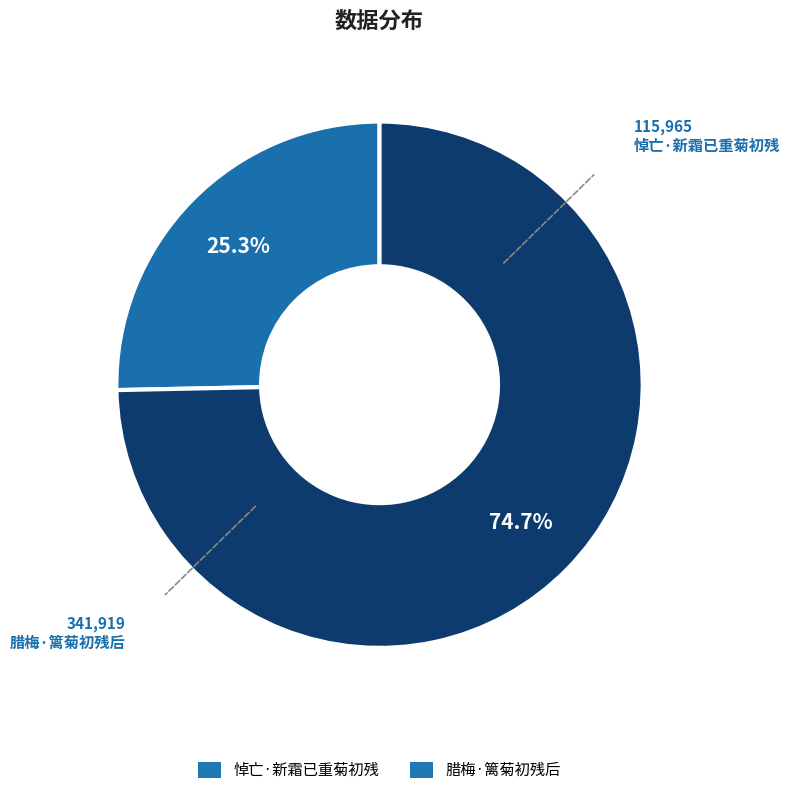

To the nearest percent, what is the difference between the largest and smallest slice percentages?

49%